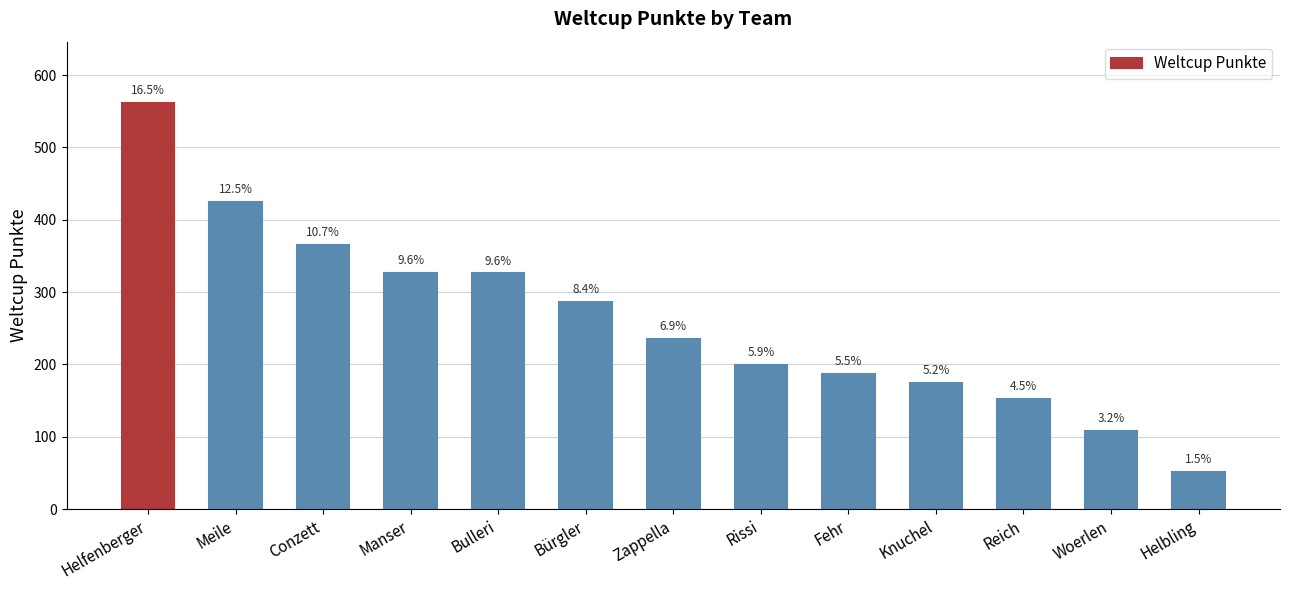

What is the difference between the maximum and minimum values?

511